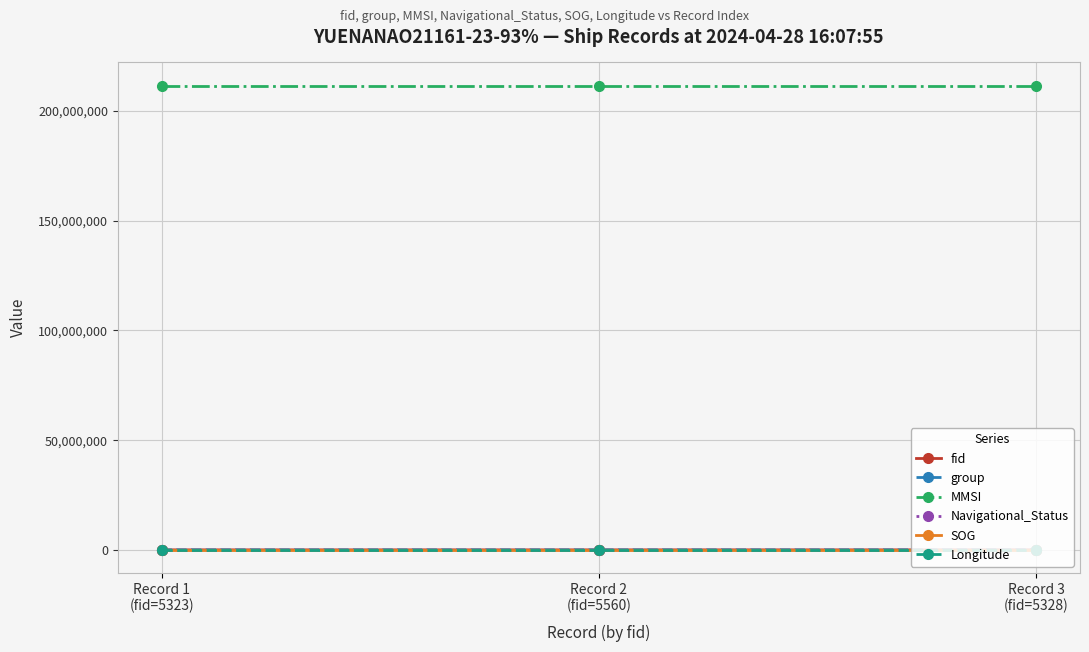

At how many categories does at least one series exceed 146405071?

3